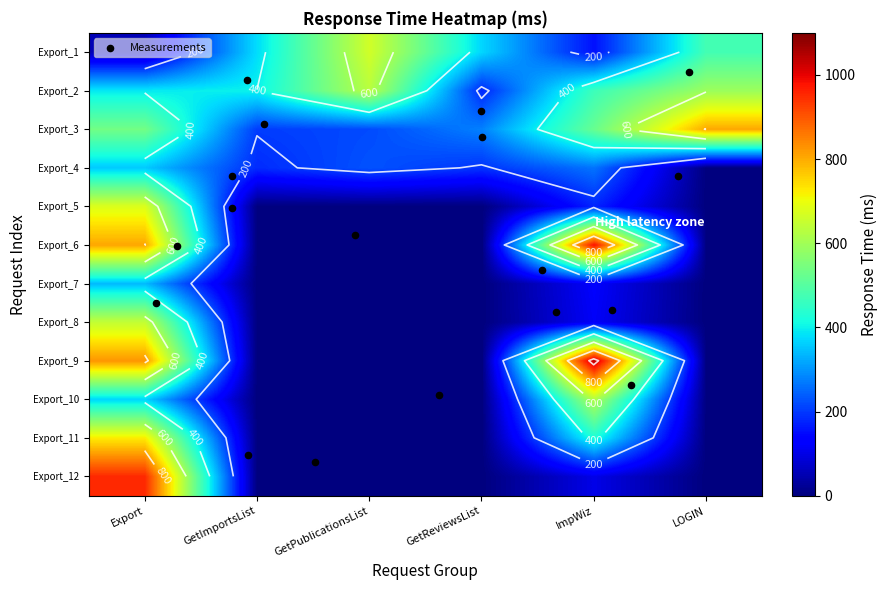

What is the highest value of the ImpWiz series?

1045.3